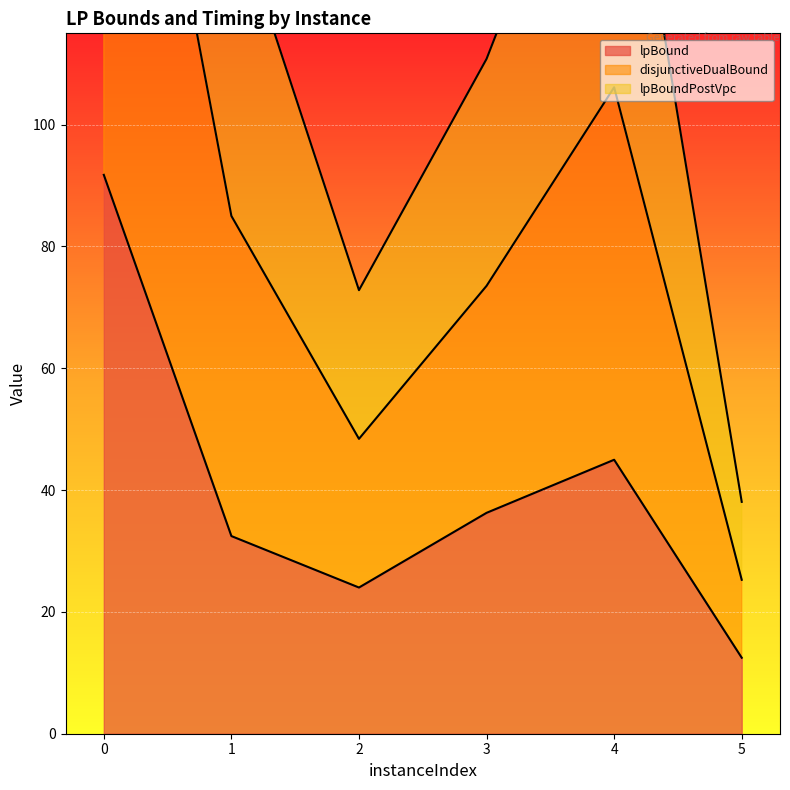

At which label does lpBound reach its minimum?

5